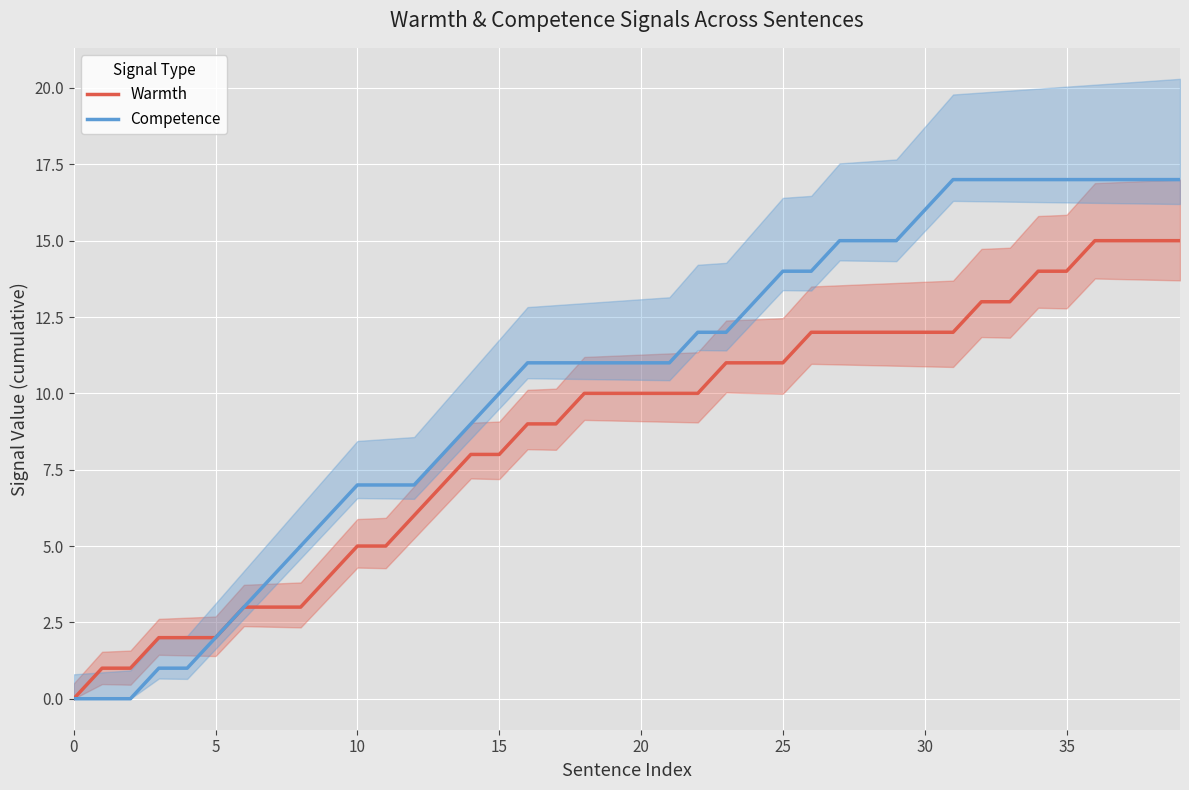

Which series changed the most between 30 and 38?

Warmth